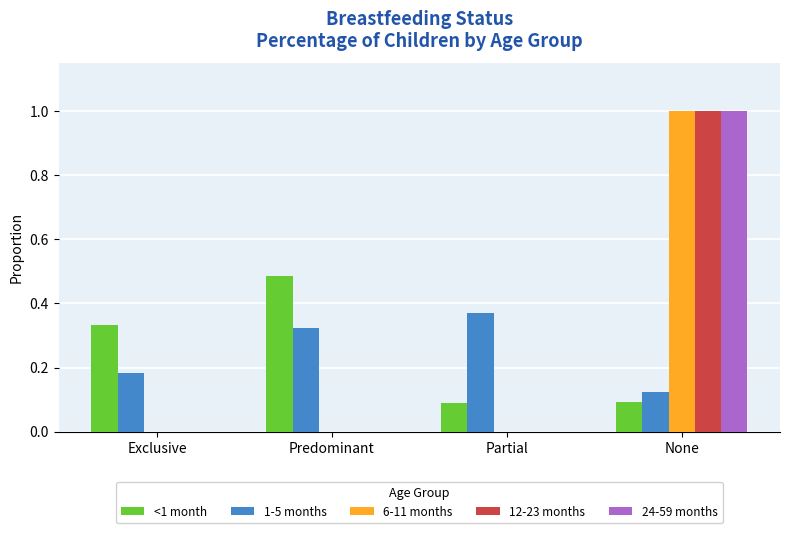

What is the greatest value displayed?

1.0